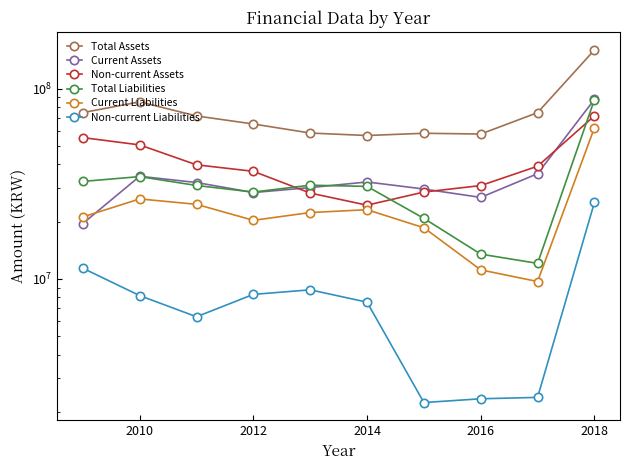

How many series are shown in this chart?

6